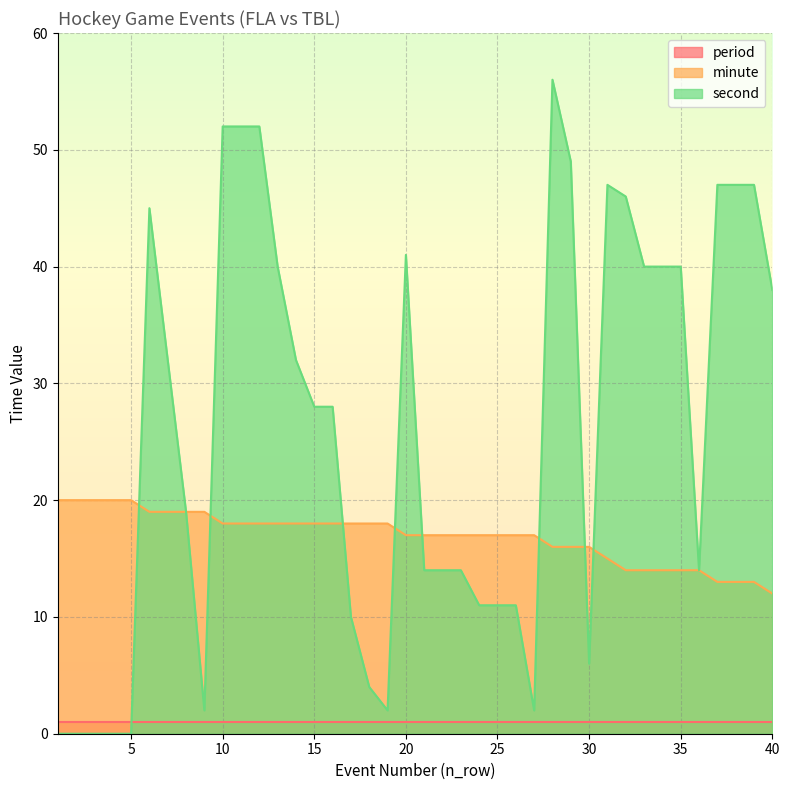

Rank the series by their maximum value, from highest to lowest.

second, minute, period